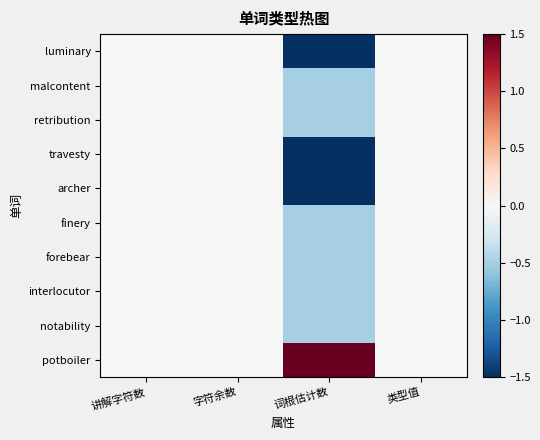

Which series has the largest total across all categories?

potboiler